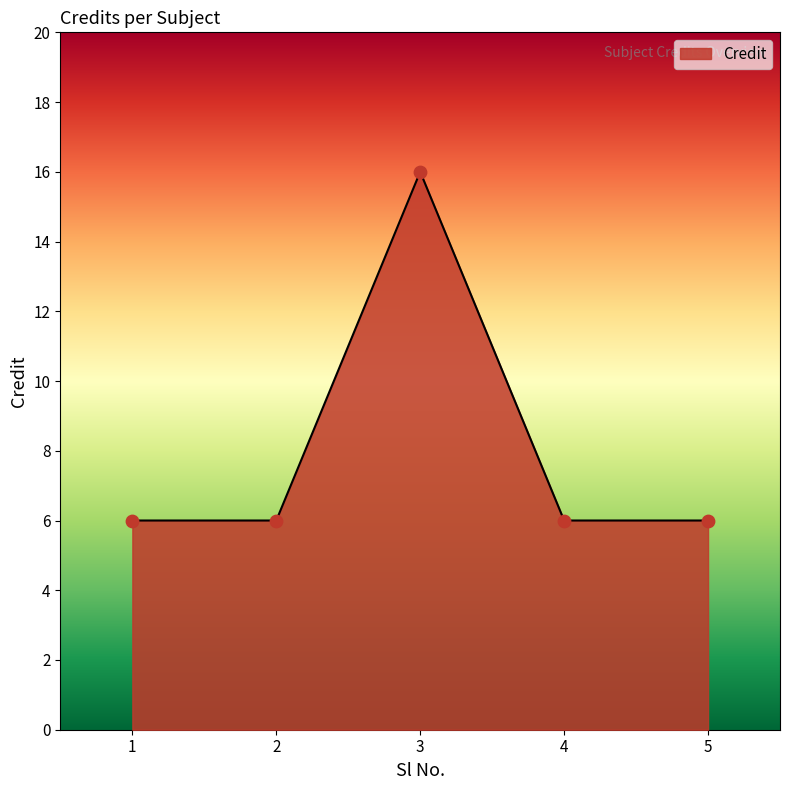

What is the change in value from 3 to 4?

-10